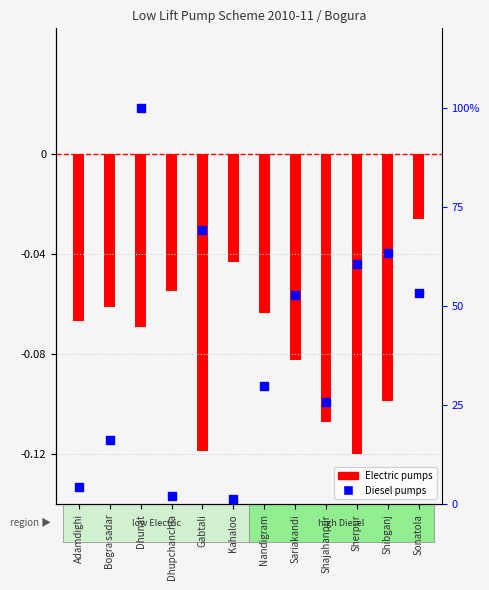

Which series has the largest total across all categories?

Diesel pumps (norm)